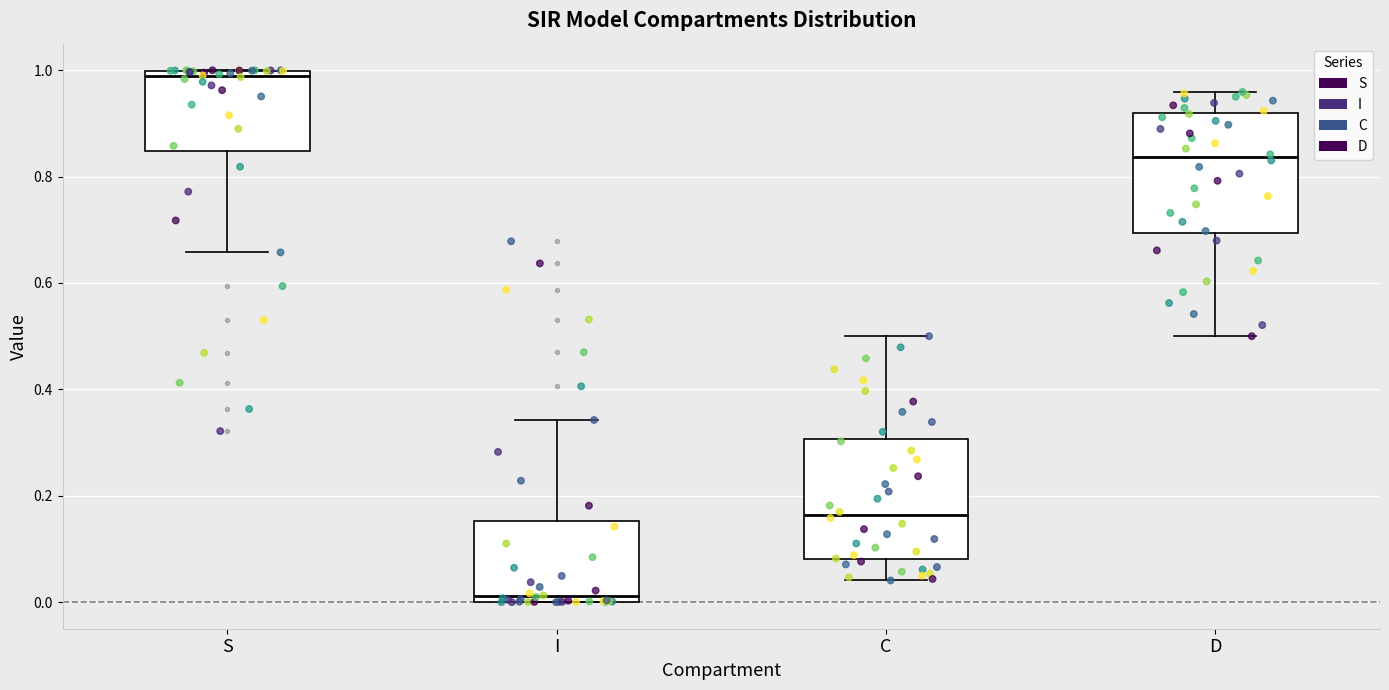

Reading left to right, read every box against the y-axis: the position of its median line, the range the box covers, and the ends of its whiskers. The values are not printed on the chart, so give them approximately, as read against the axis.

S: median 0.98, box 0.84 to 1.00, whiskers 0.66 to 1.00
I: median 0.02, box 0.00 to 0.16, whiskers 0.00 to 0.34
C: median 0.16, box 0.08 to 0.30, whiskers 0.04 to 0.50
D: median 0.84, box 0.70 to 0.92, whiskers 0.50 to 0.96